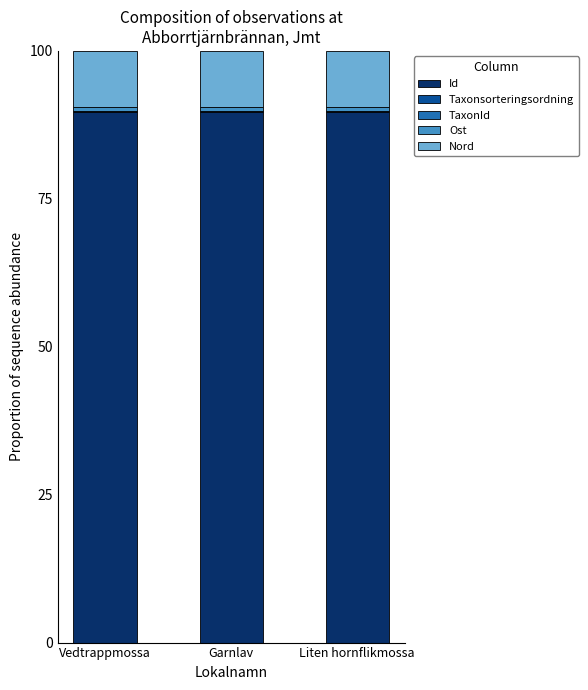

What is the maximum value for Id?

89.7